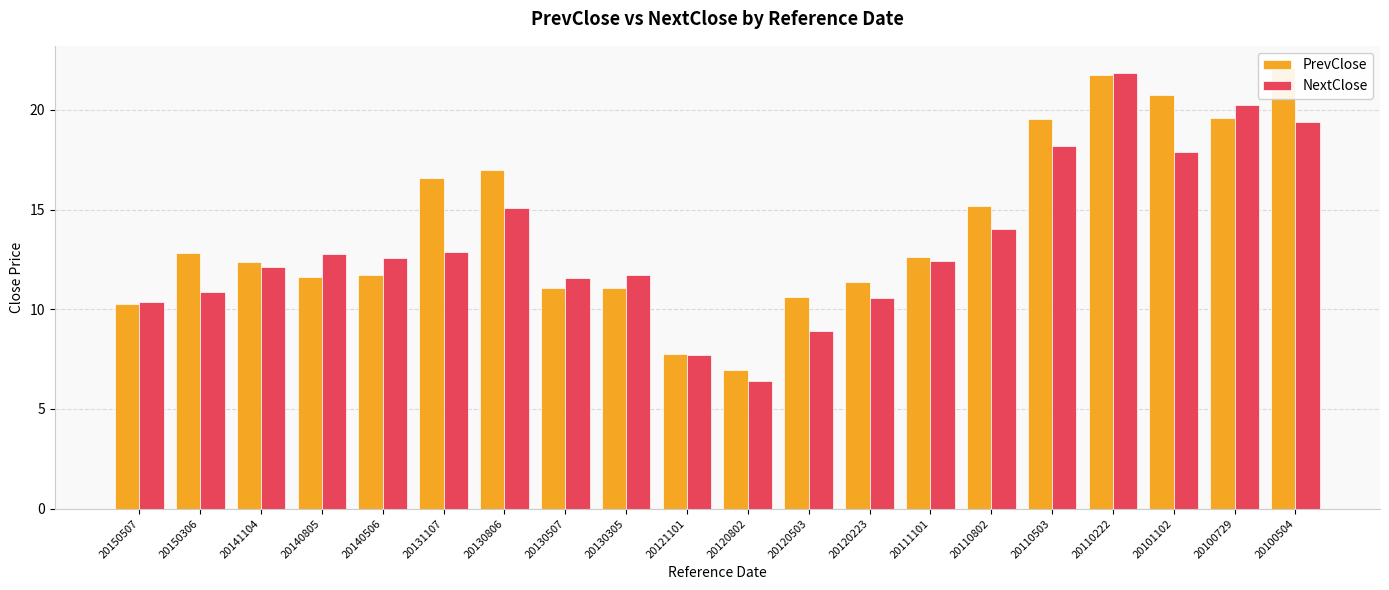

At which category is the sum across all series the highest?

20110222